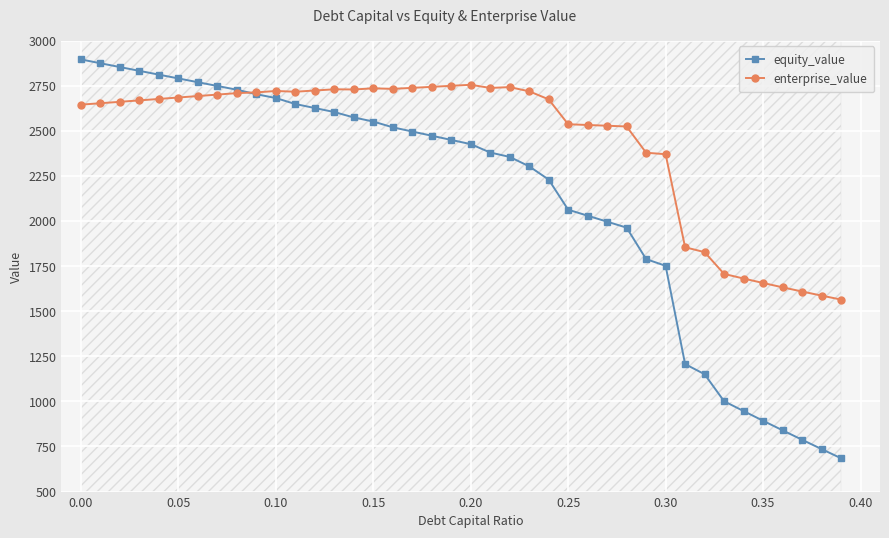

Rank the series by their maximum value, from lowest to highest.

enterprise_value, equity_value